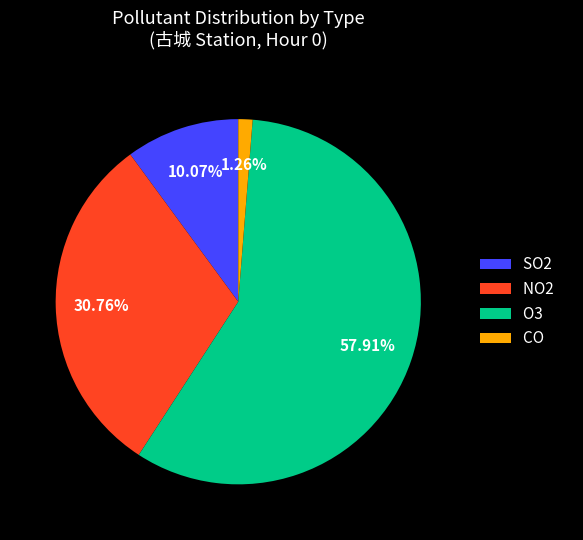

Is it true that CO is 1% of the pie?

True